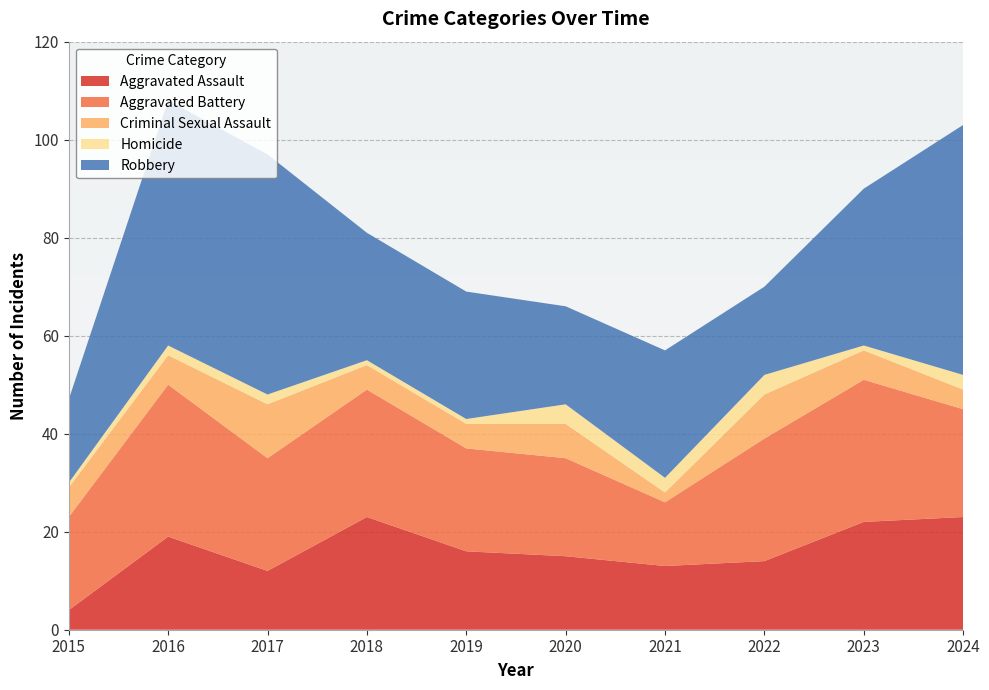

Reading left to right, list all the values displayed in this chart.

Aggravated Assault: 2015=4	2016=19	2017=12	2018=23	2019=16	2020=15	2021=13	2022=14	2023=22	2024=23
Aggravated Battery: 2015=19	2016=31	2017=23	2018=26	2019=21	2020=20	2021=13	2022=25	2023=29	2024=22
Criminal Sexual Assault: 2015=6	2016=6	2017=11	2018=5	2019=5	2020=7	2021=2	2022=9	2023=6	2024=4
Homicide: 2015=1	2016=2	2017=2	2018=1	2019=1	2020=4	2021=3	2022=4	2023=1	2024=3
Robbery: 2015=17	2016=50	2017=49	2018=26	2019=26	2020=20	2021=26	2022=18	2023=32	2024=51